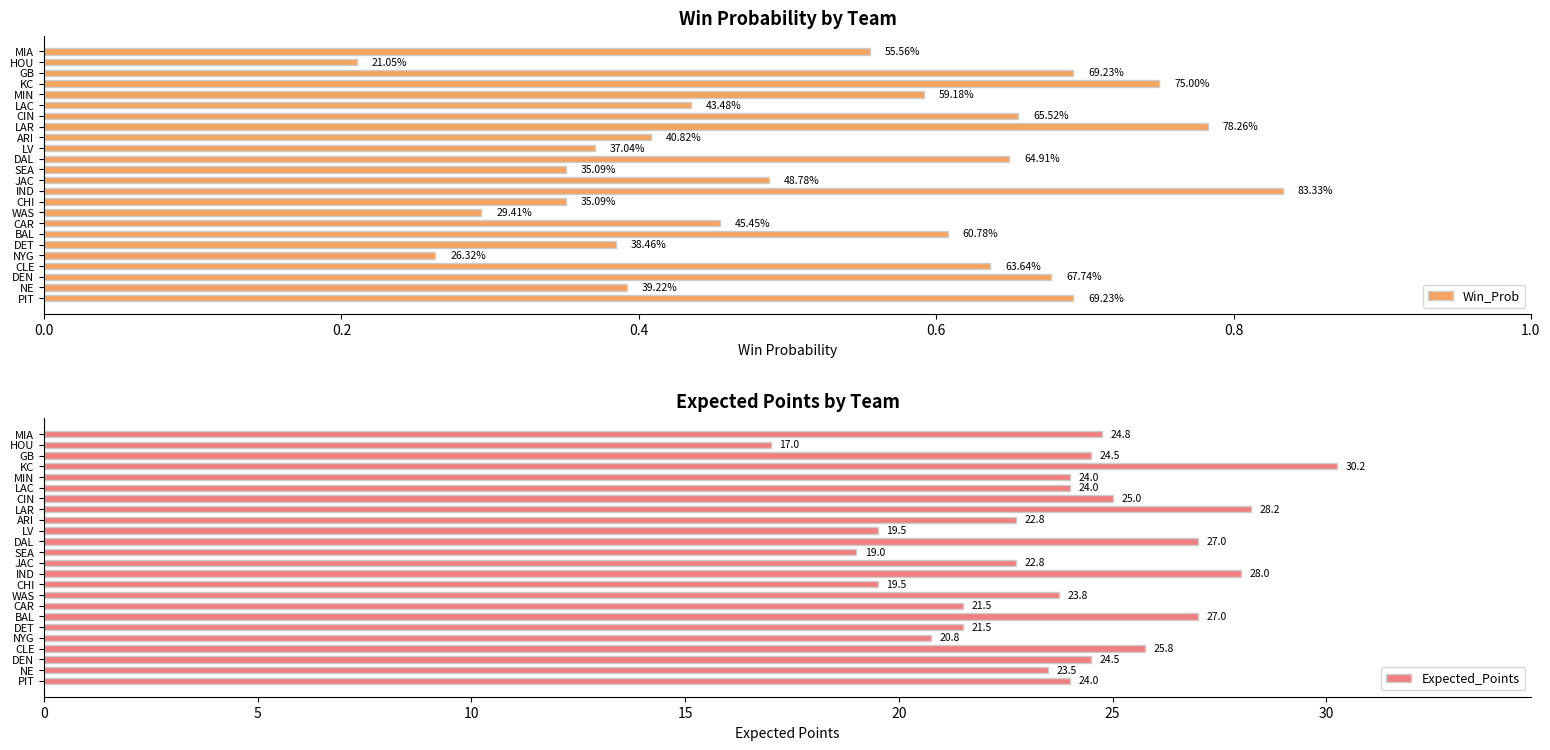

The Expected_Points series shows 15.2 at CLE. True or false?

False